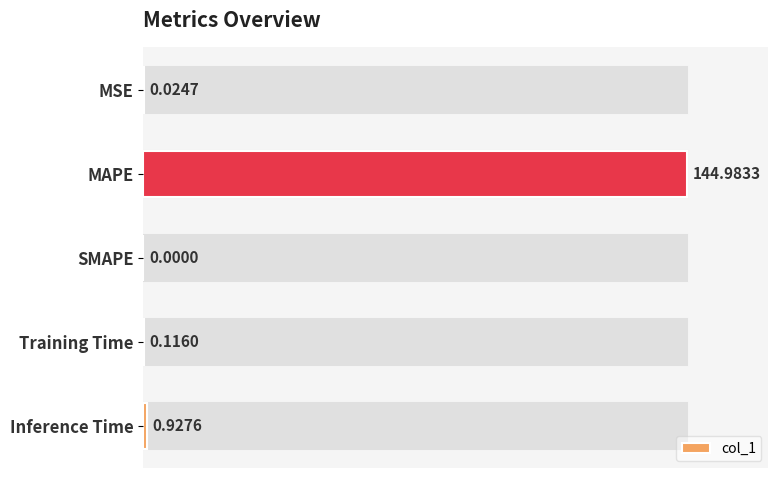

What is the maximum value shown in the chart?

145.0